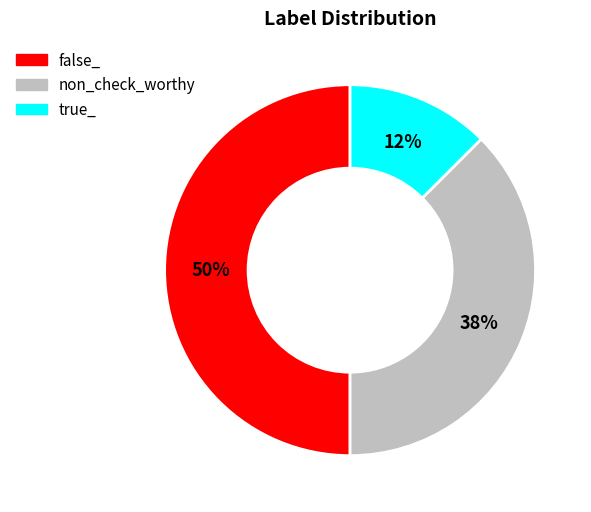

Count the number of slices in the pie.

3